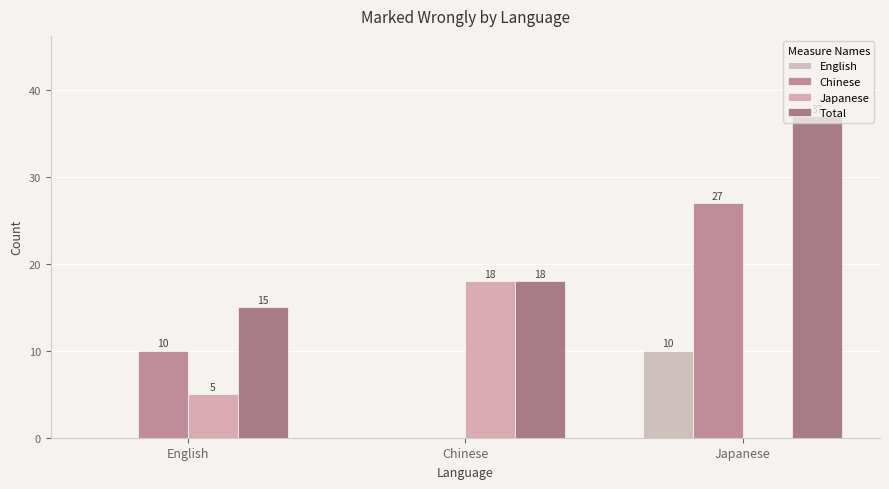

Is it true that Total equals 37 at Japanese?

True